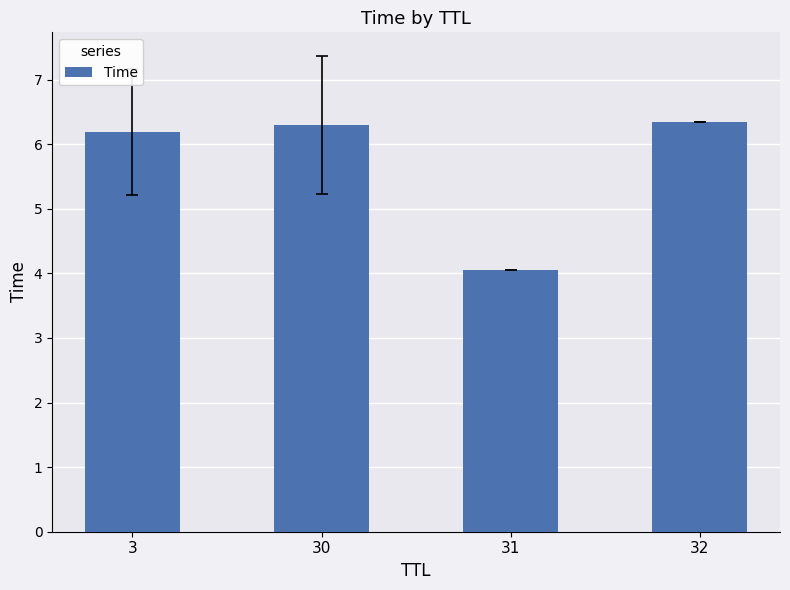

Is it true that the value at 32 is 1.9?

False